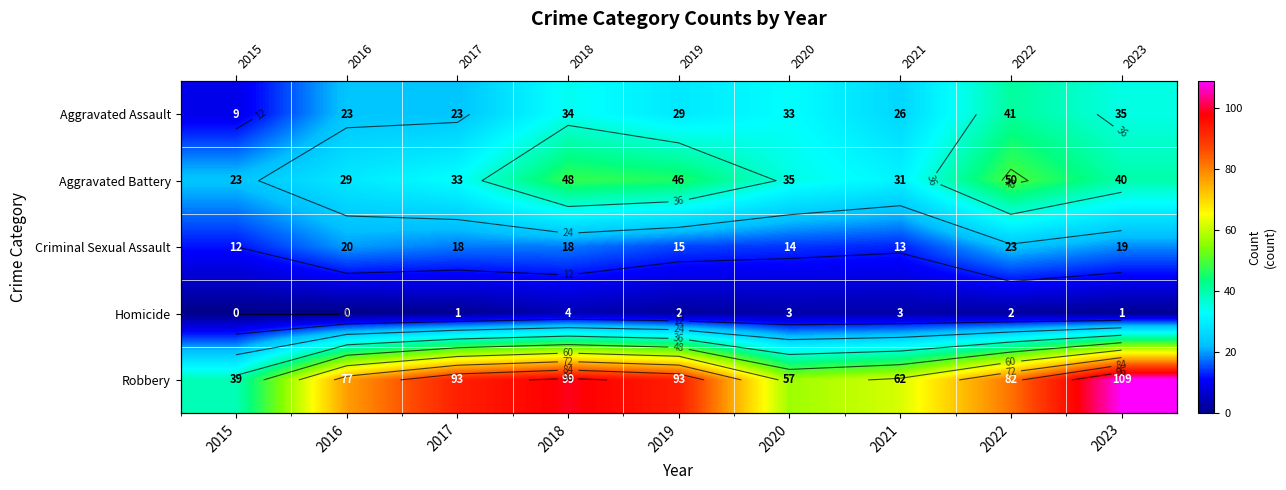

What is the sum of the Criminal Sexual Assault values at 2022 and 2015?

35